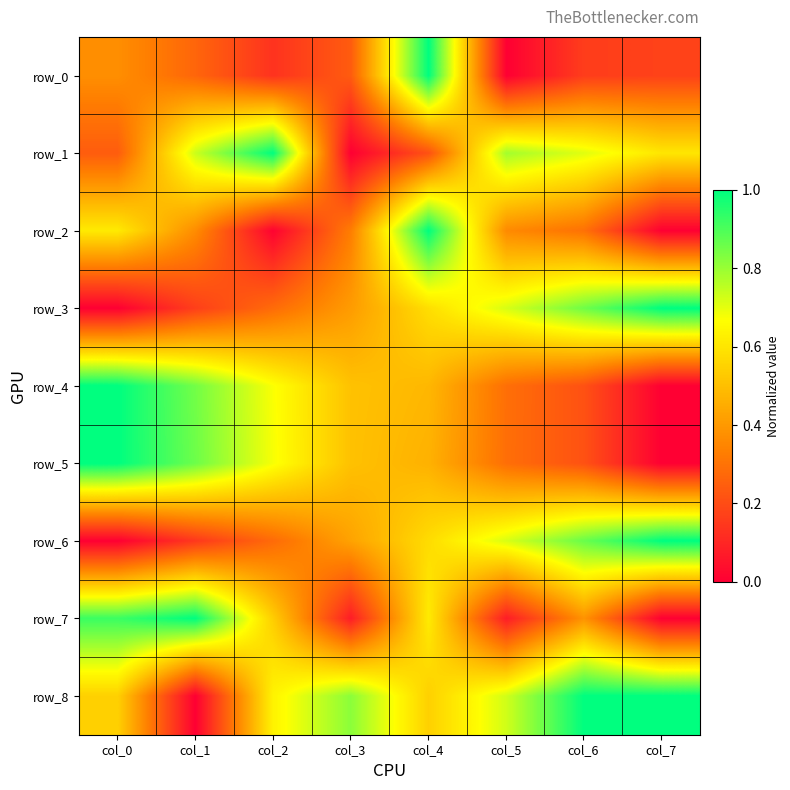

What is the difference between the maximum and minimum values in the row_7 series?

1.0